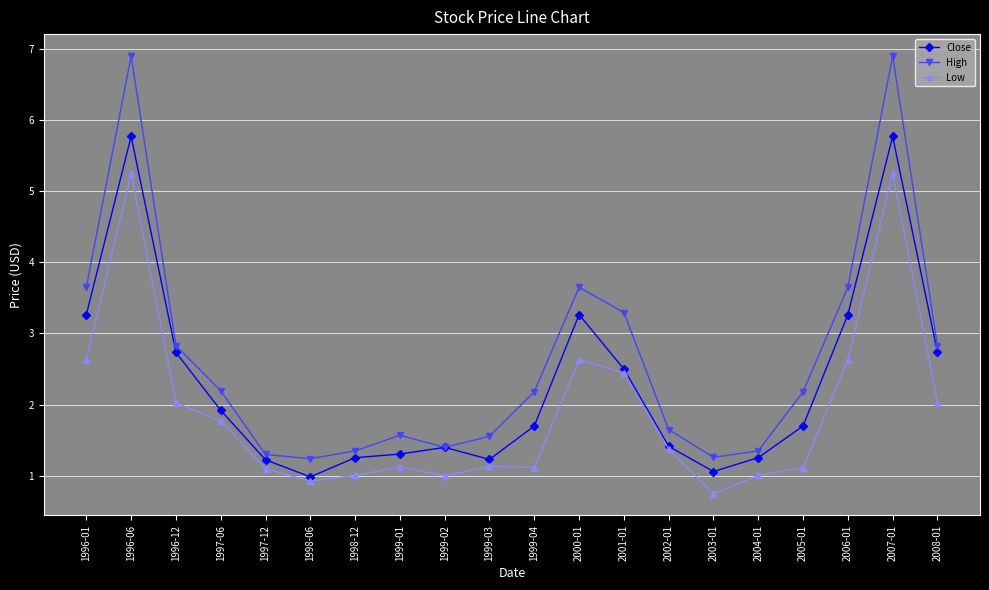

What is the difference between the maximum and minimum values in the Close series?

4.8